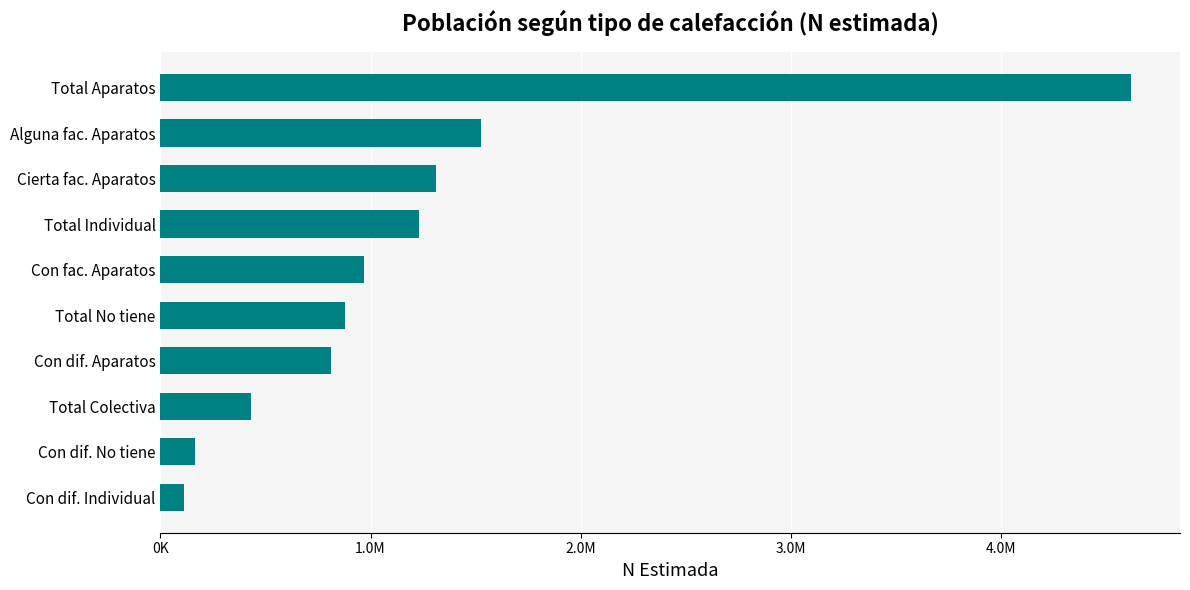

Does the chart contain any negative values?

No